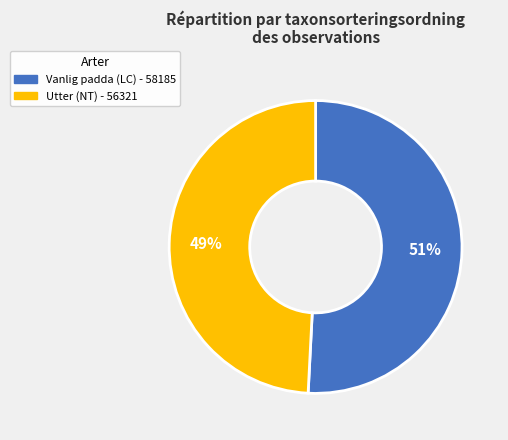

What percentage is the Utter (NT) slice, to the nearest percent?

49%